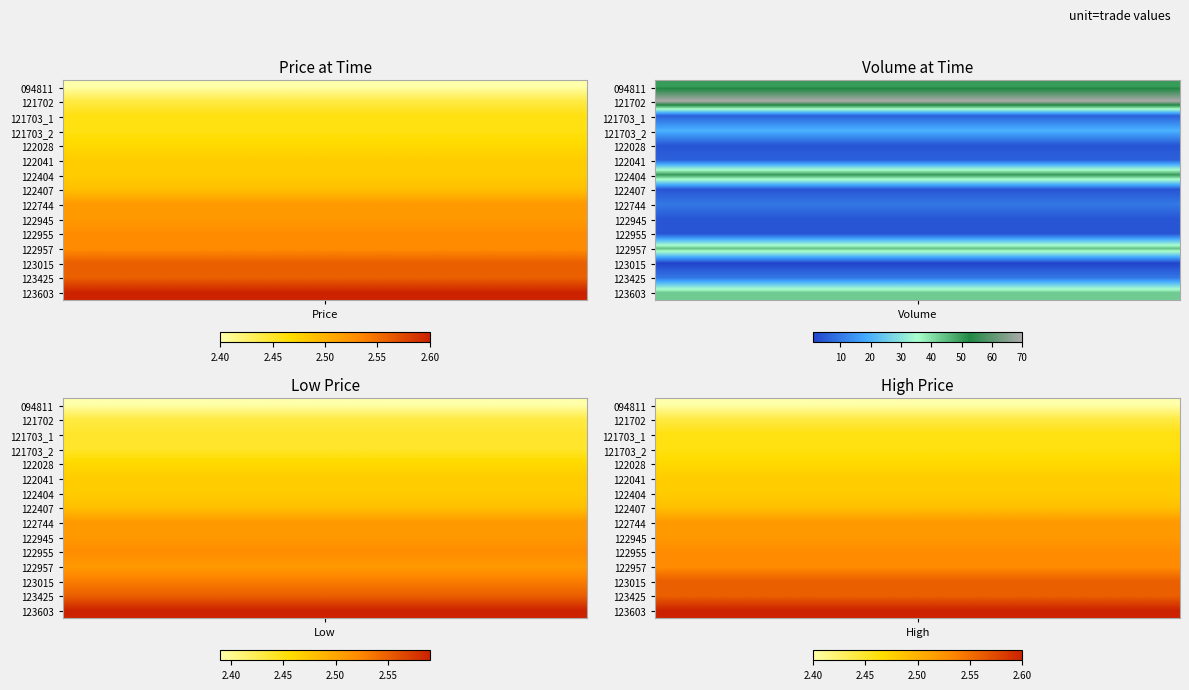

At 3, list the series in order from smallest to largest.

094811, 121702, 121703_1, 121703_2, 122028, 122041, 122404, 122407, 122744, 122945, 122955, 122957, 123015, 123425, 123603